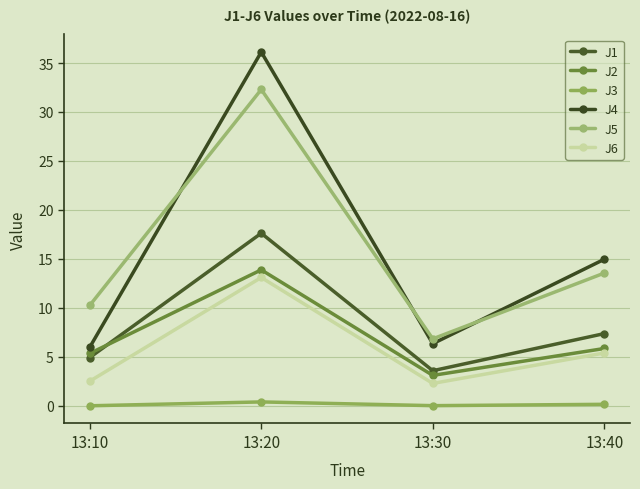

Reading left to right, transcribe all the data shown in this chart.

J1: 13:10=4.9	13:20=17.6	13:30=3.6	13:40=7.4
J2: 13:10=5.3	13:20=13.9	13:30=3.1	13:40=5.8
J3: 13:10=0.0	13:20=0.4	13:30=0.0	13:40=0.1
J4: 13:10=6.0	13:20=36.1	13:30=6.3	13:40=15.0
J5: 13:10=10.3	13:20=32.3	13:30=6.8	13:40=13.6
J6: 13:10=2.5	13:20=13.1	13:30=2.3	13:40=5.4